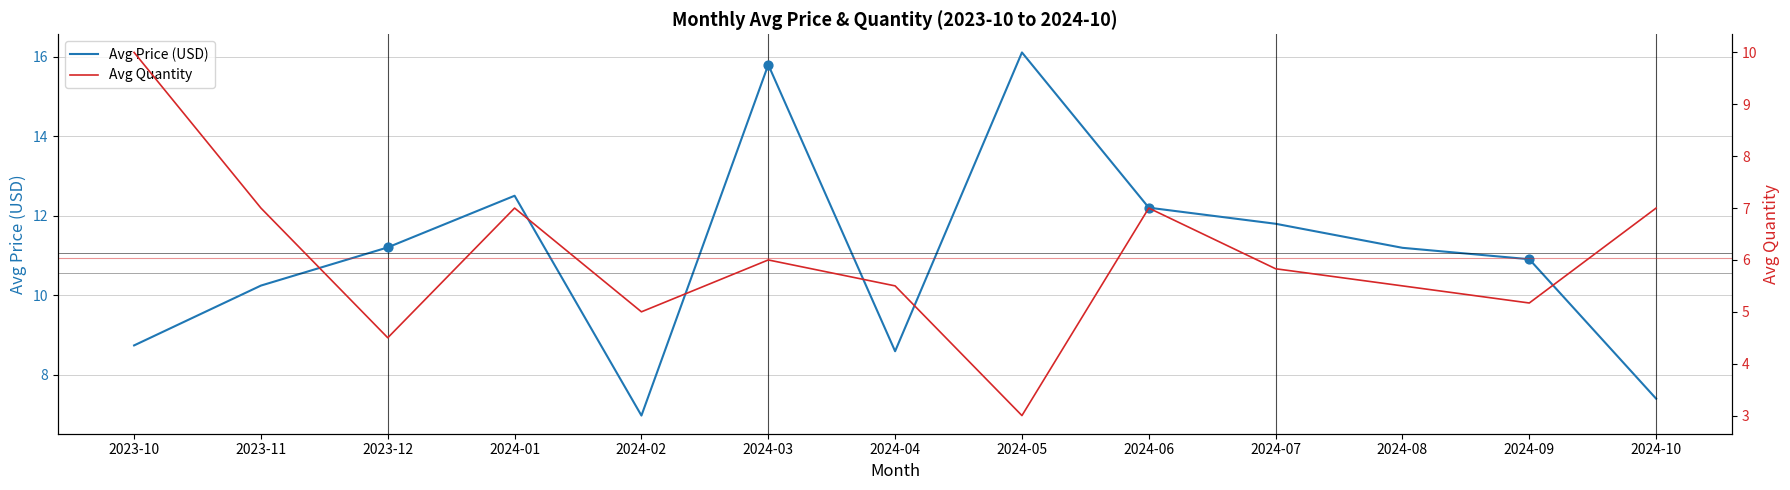

What are all the series names shown in the legend?

Avg Price (USD), Avg Quantity